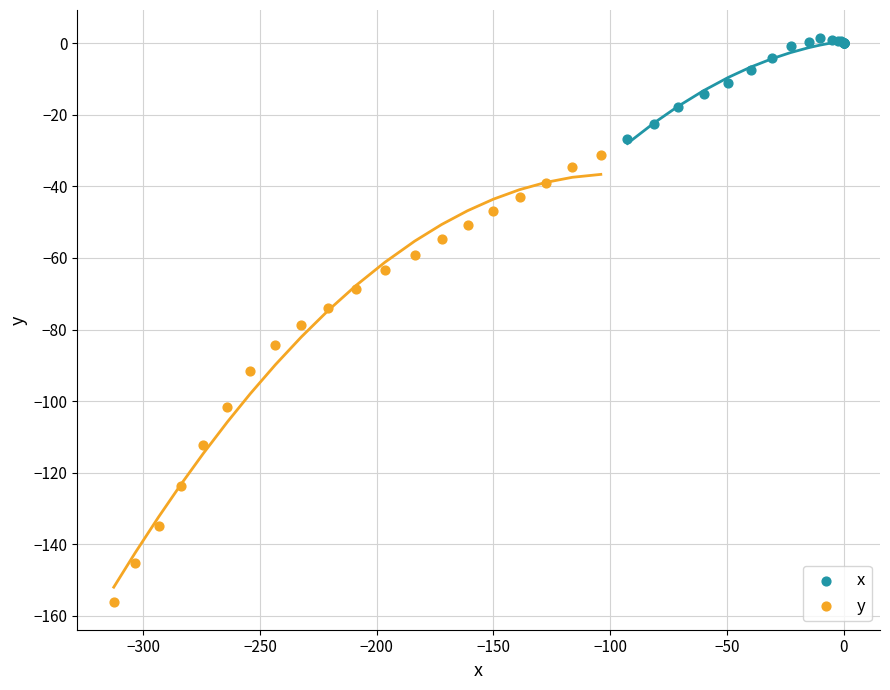

Which series has the largest Y range (max minus min)?

y